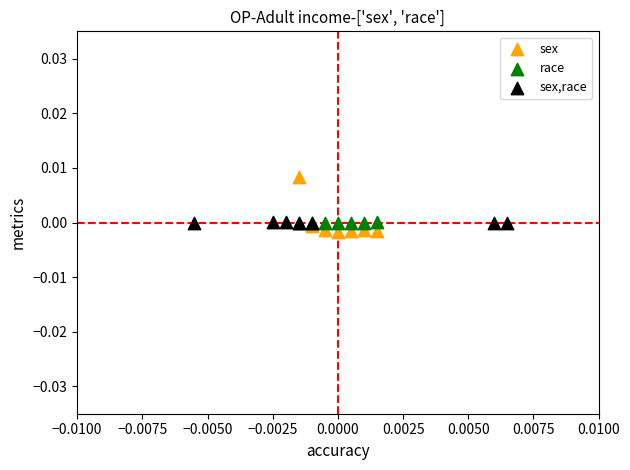

Which series has the largest Y range (max minus min)?

sex